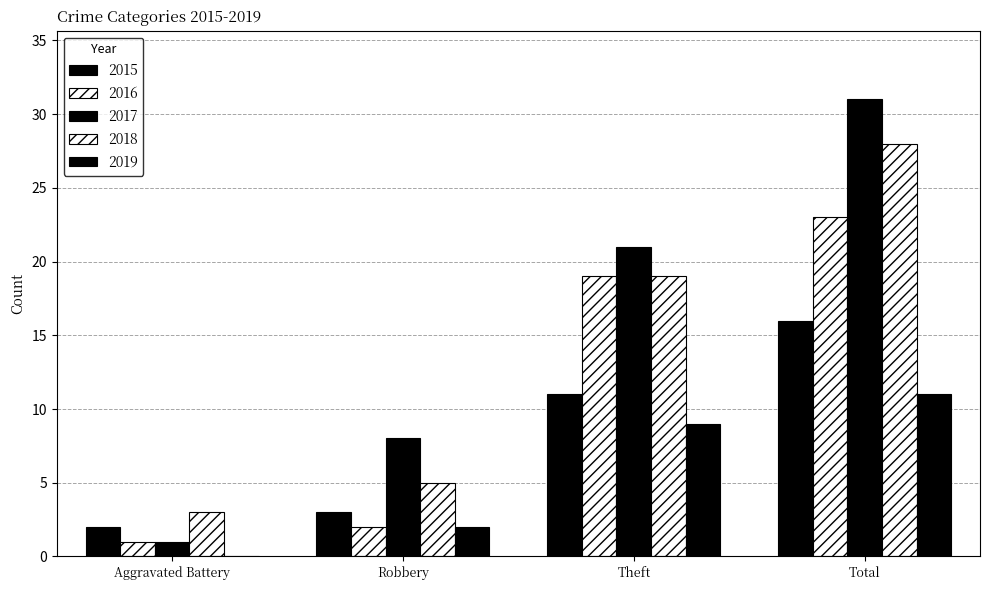

Reading left to right, what are all the values shown in this chart?

2015: Aggravated Battery=2	Robbery=3	Theft=11	Total=16
2016: Aggravated Battery=1	Robbery=2	Theft=19	Total=23
2017: Aggravated Battery=1	Robbery=8	Theft=21	Total=31
2018: Aggravated Battery=3	Robbery=5	Theft=19	Total=28
2019: Aggravated Battery=0	Robbery=2	Theft=9	Total=11